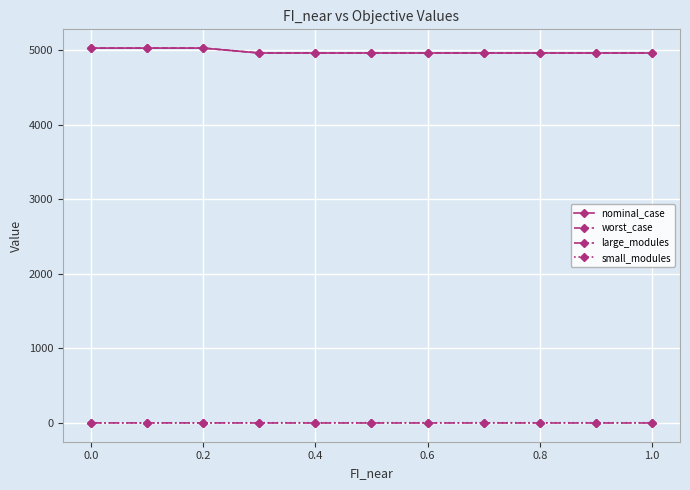

What are all the series names shown in the legend?

nominal_case, worst_case, large_modules, small_modules